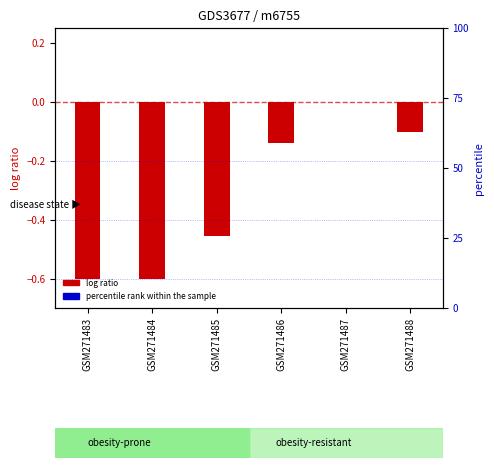

Which series contains the lowest Y value?

percentile rank within the sample